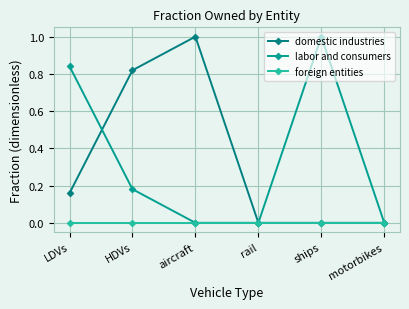

What is the label of the 3rd point from the left?

aircraft